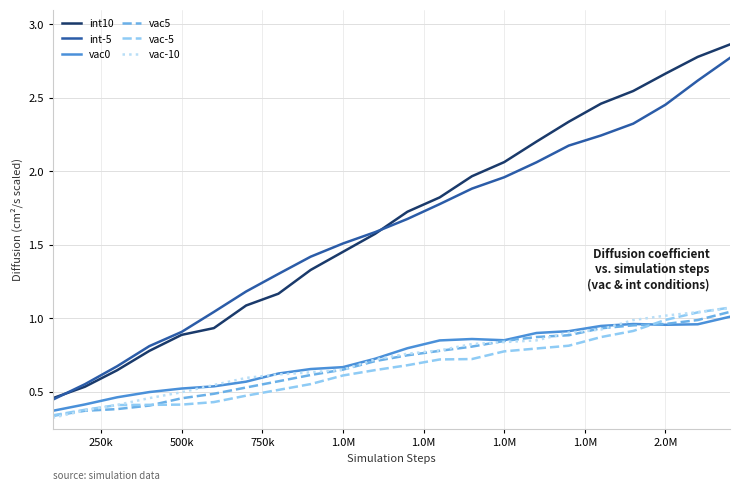

Which series has the widest spread of values?

int10